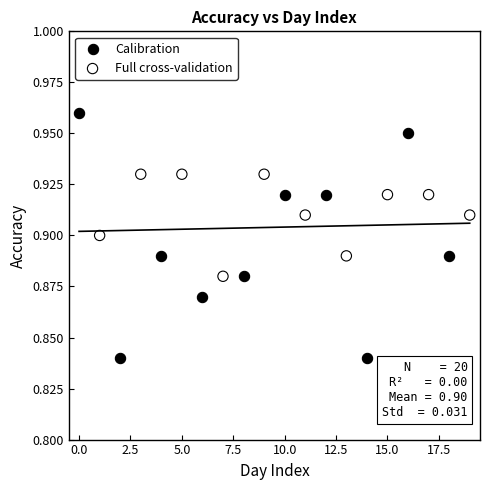

Which series contains the highest Y value?

Calibration